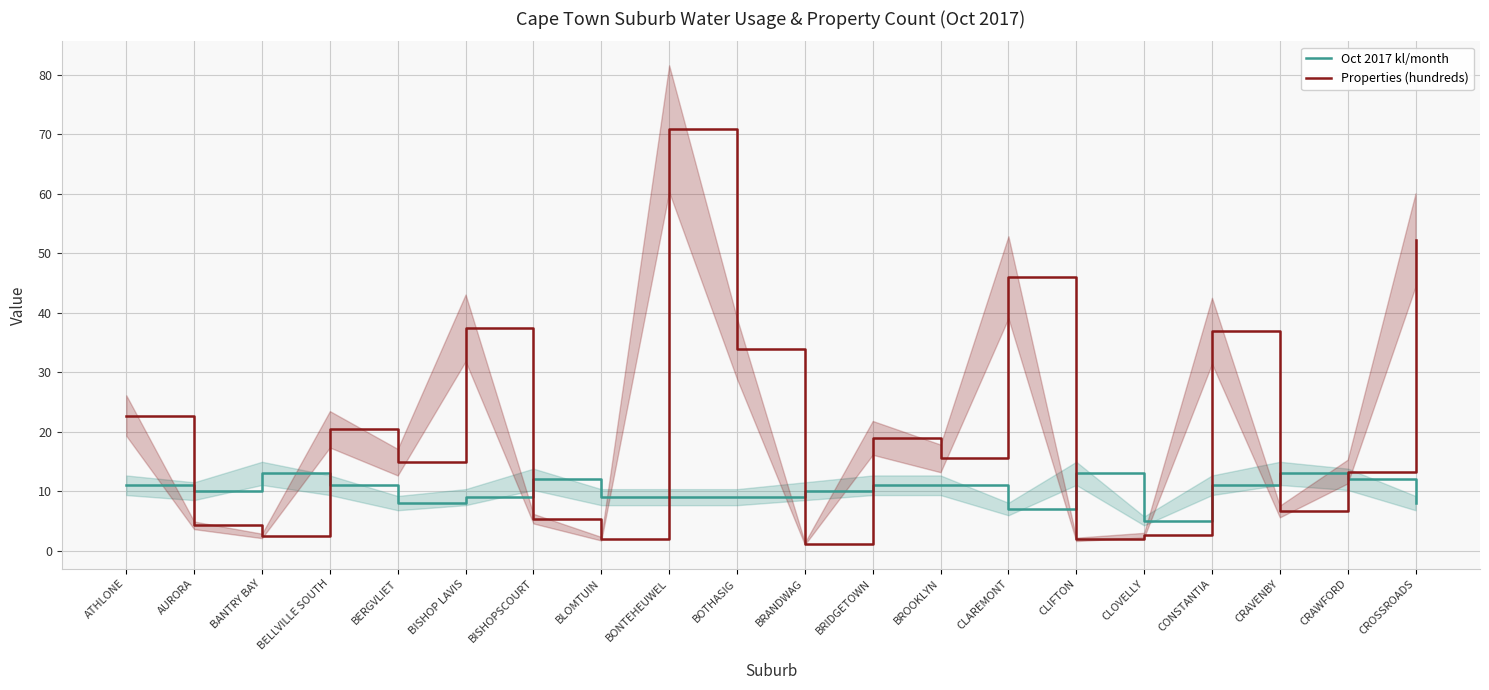

At which label does Properties (hundreds) reach its minimum?

BRANDWAG